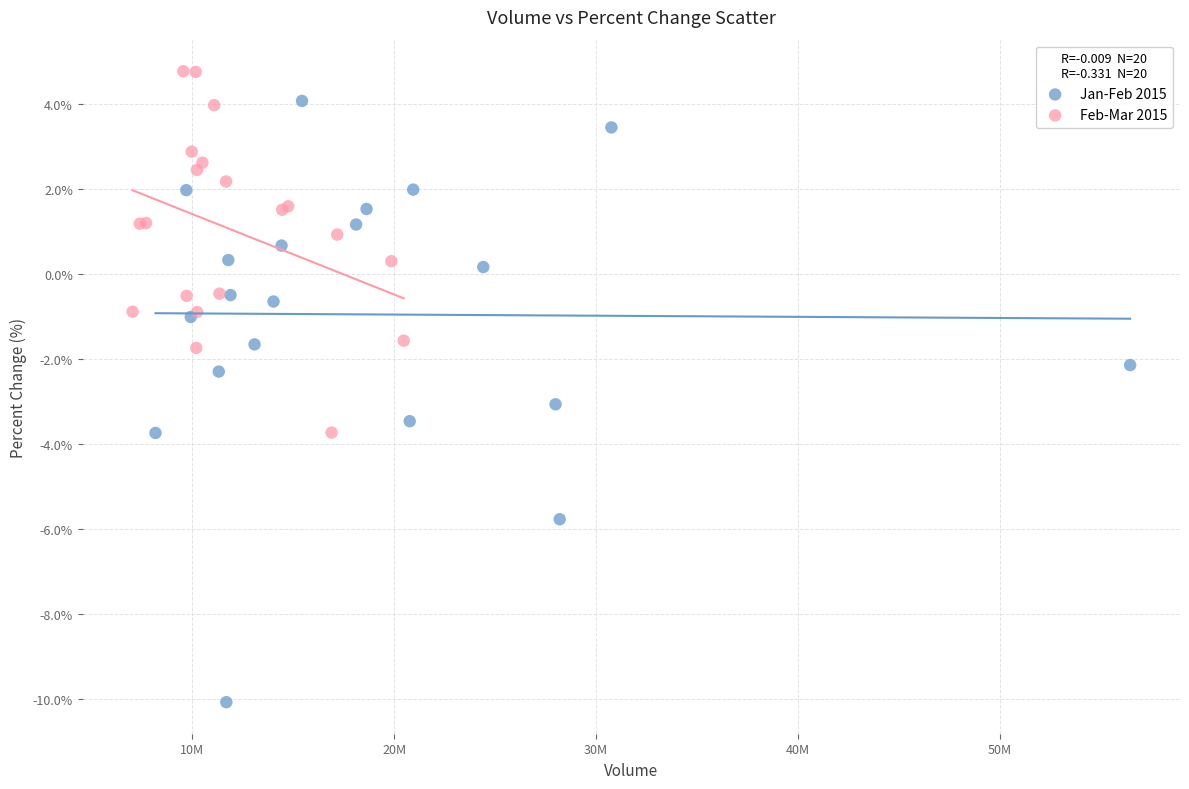

What are all the series names shown in the legend?

Jan-Feb 2015, Feb-Mar 2015